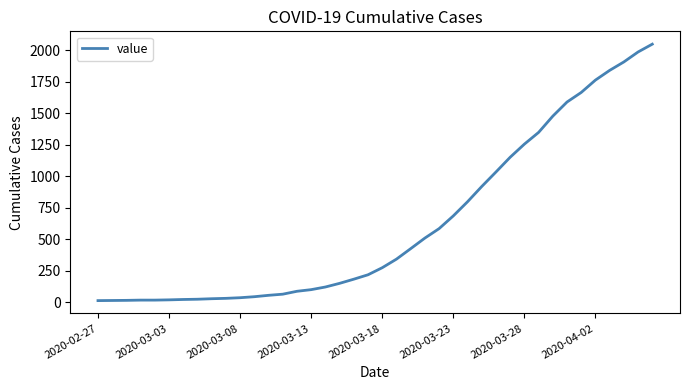

What is the difference between the maximum and minimum values?

2034